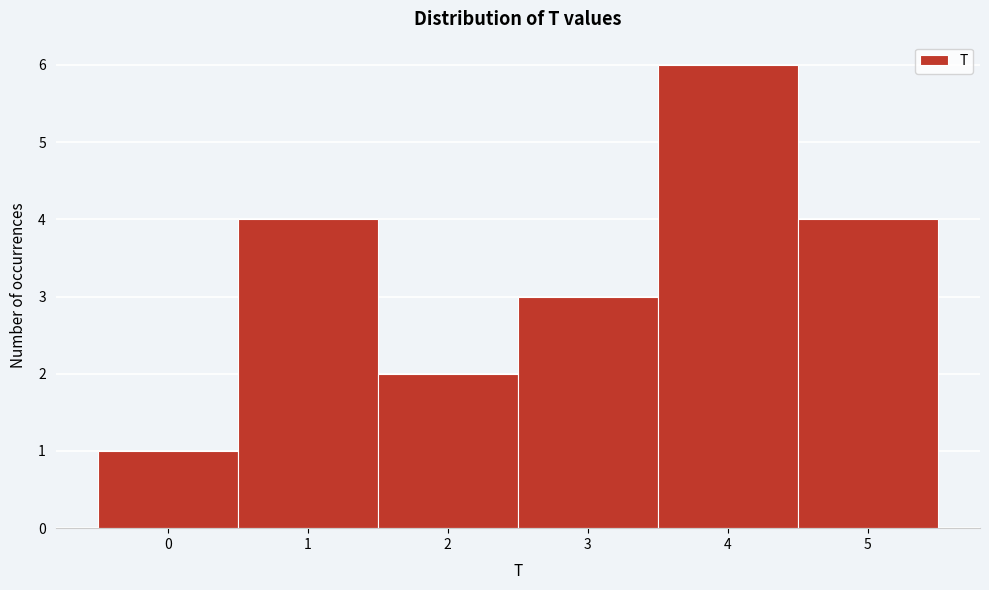

Reading left to right, list every bar in this chart as the range it spans on the x-axis followed by its height. The values are not printed on the chart, so give them approximately, as read against the axis.

-0.5 to 0.5: 1
0.5 to 1.5: 4
1.5 to 2.5: 2
2.5 to 3.5: 3
3.5 to 4.5: 6
4.5 to 5.5: 4